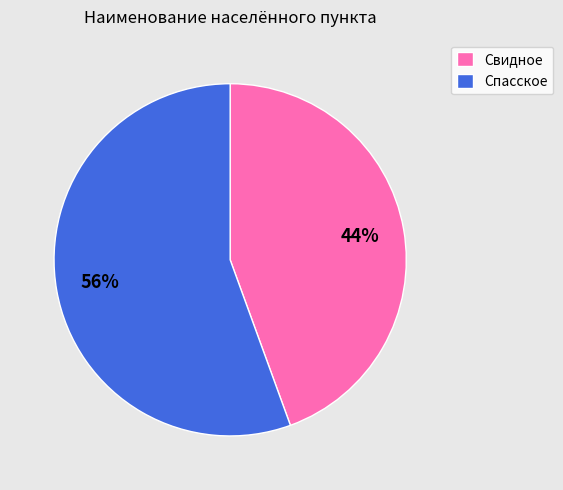

Do Спасское and Свидное together represent more than half of the pie?

Yes